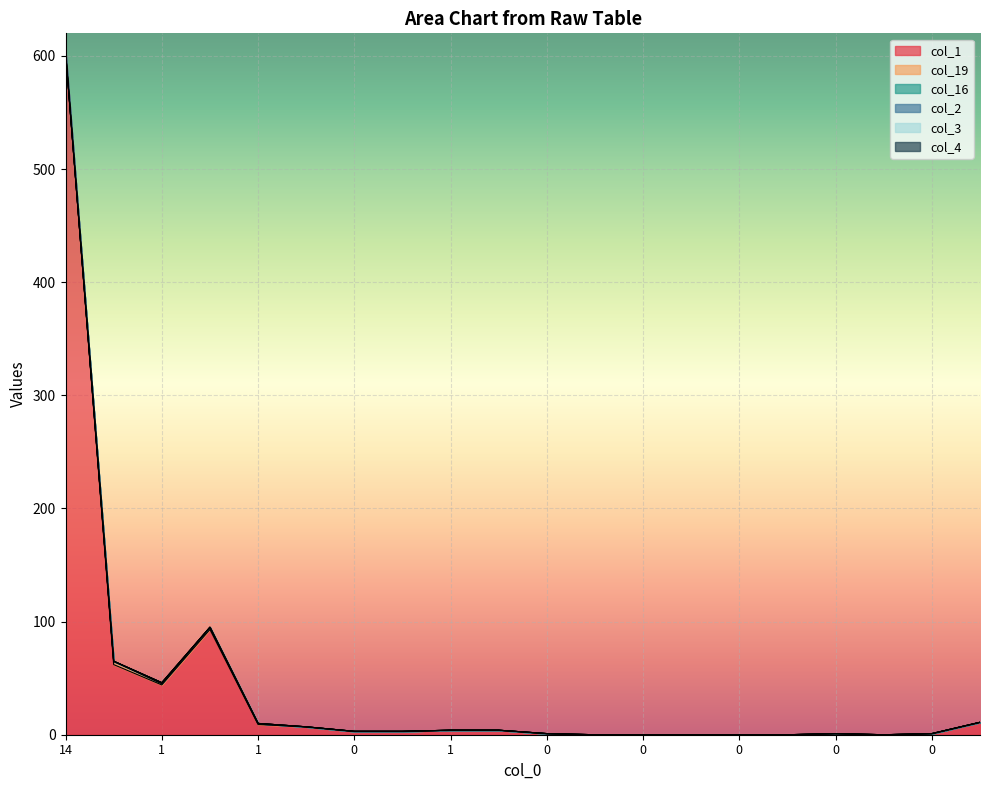

True or false: col_1 and col_4 cross at least once.

False